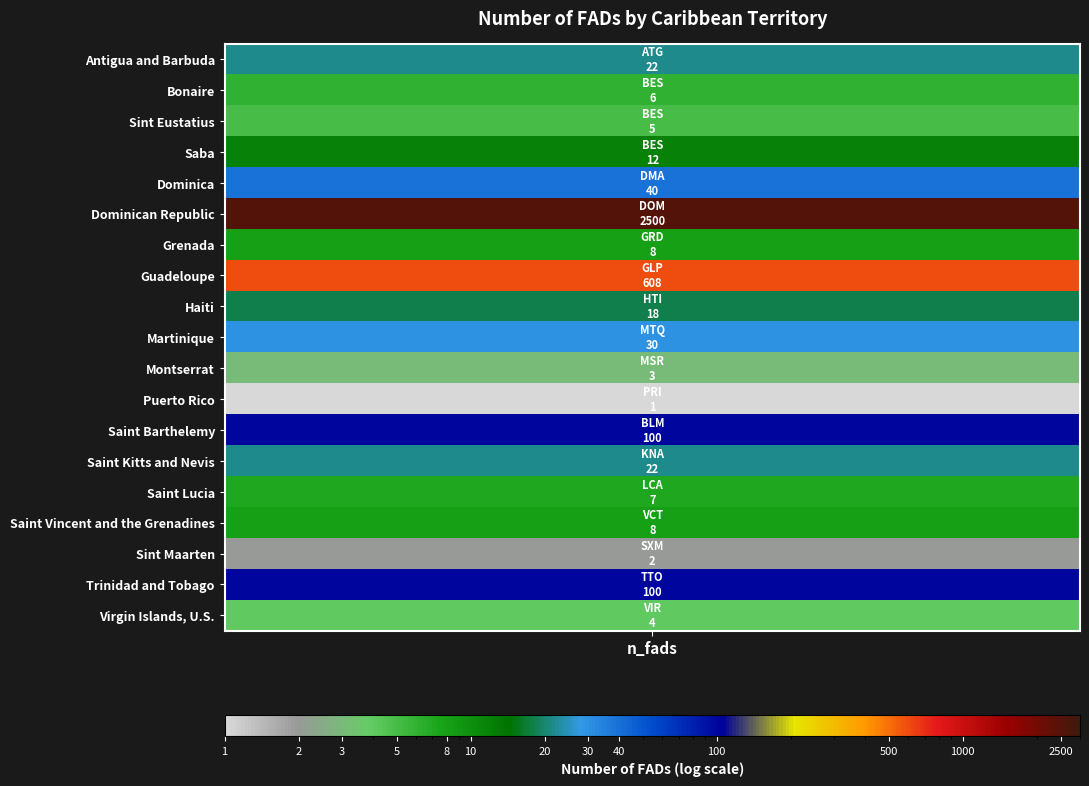

The chart shows a value of 8 at 15. True or false?

True